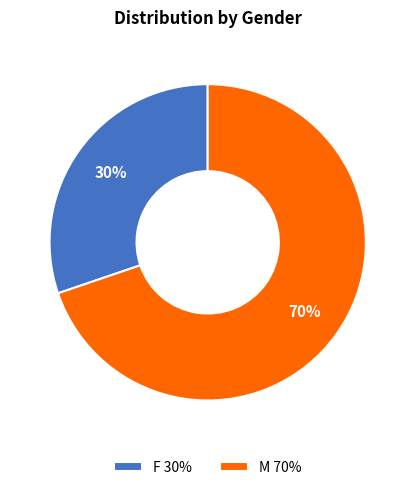

Does any single category account for the majority?

Yes